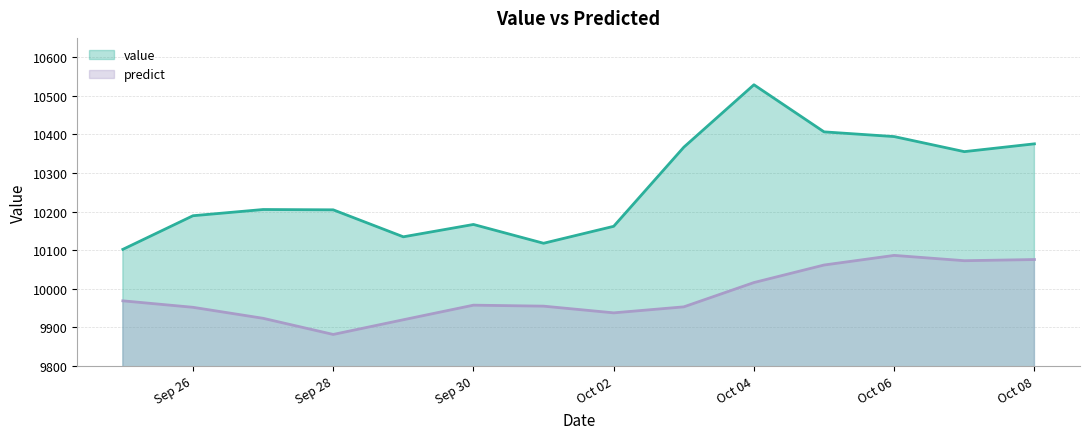

At which category does value reach its first local peak?

2012-09-27